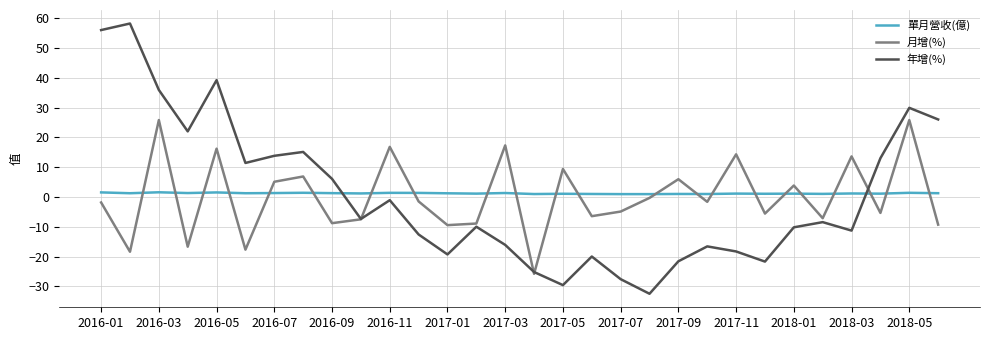

True or false: 年增(%) and 單月營收(億) intersect in this chart.

True